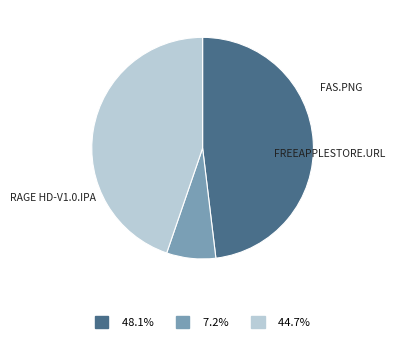

Does any single category account for the majority?

No